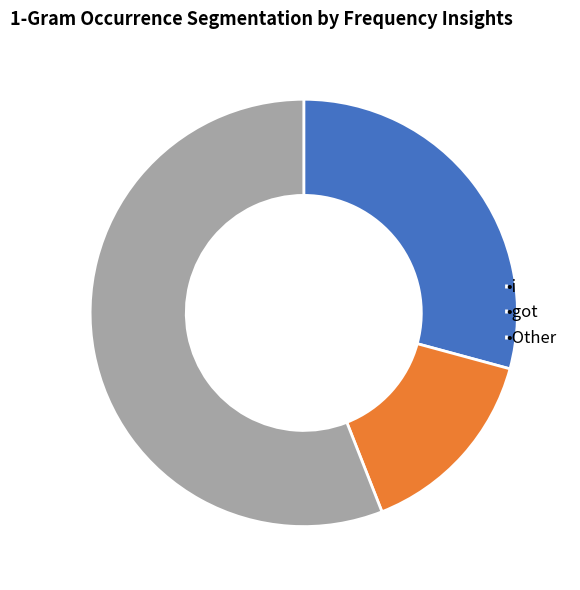

Rank the categories by value from highest to lowest.

•Other, •i, •got